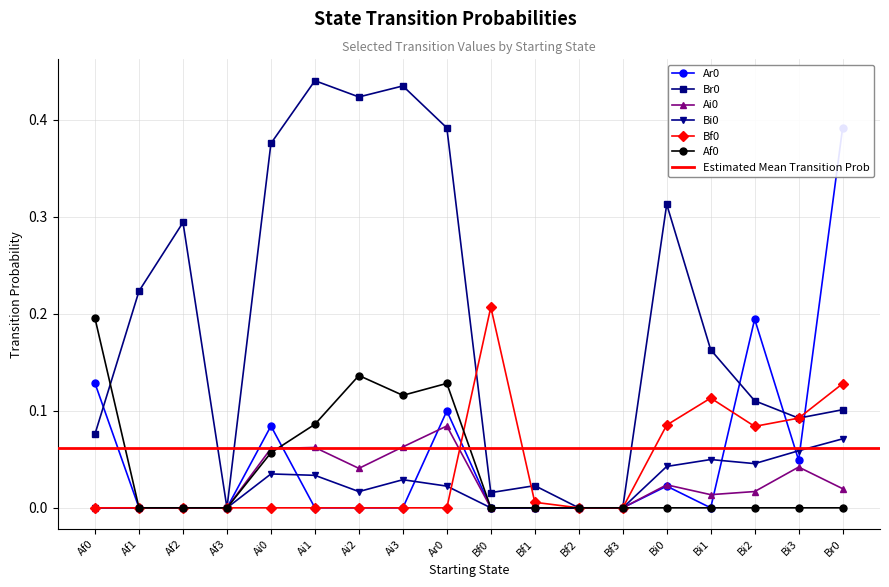

How many values in the Af0 series exceed 0?

6